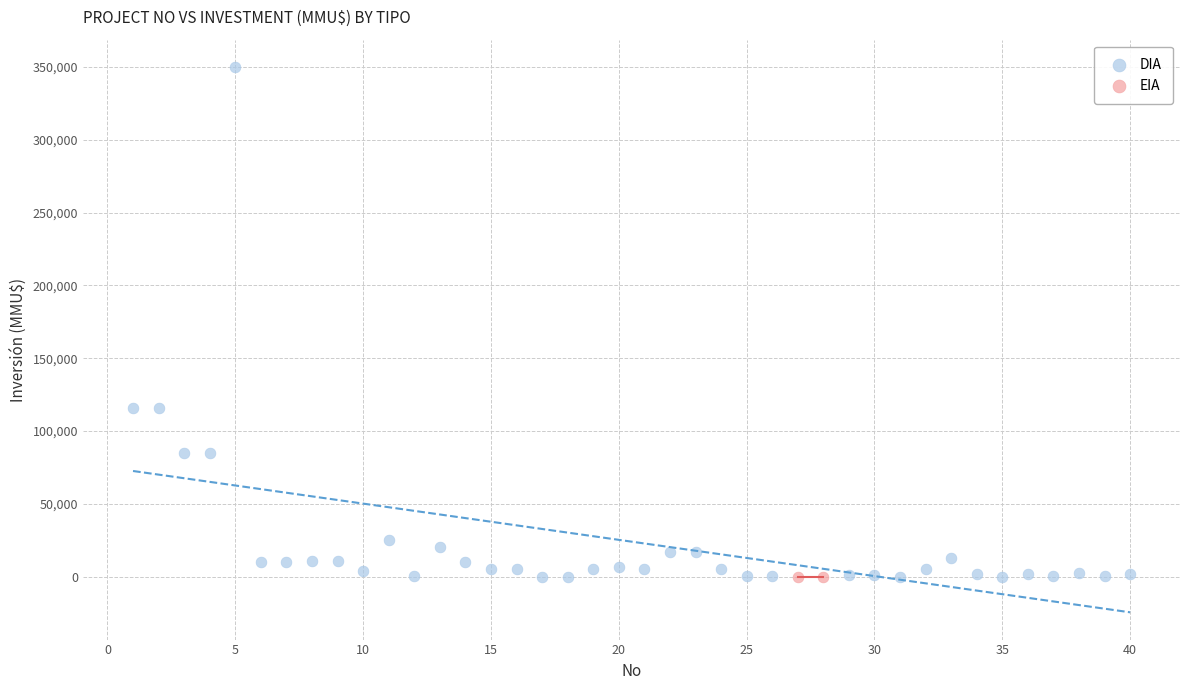

What are all the series names shown in the legend?

DIA, EIA